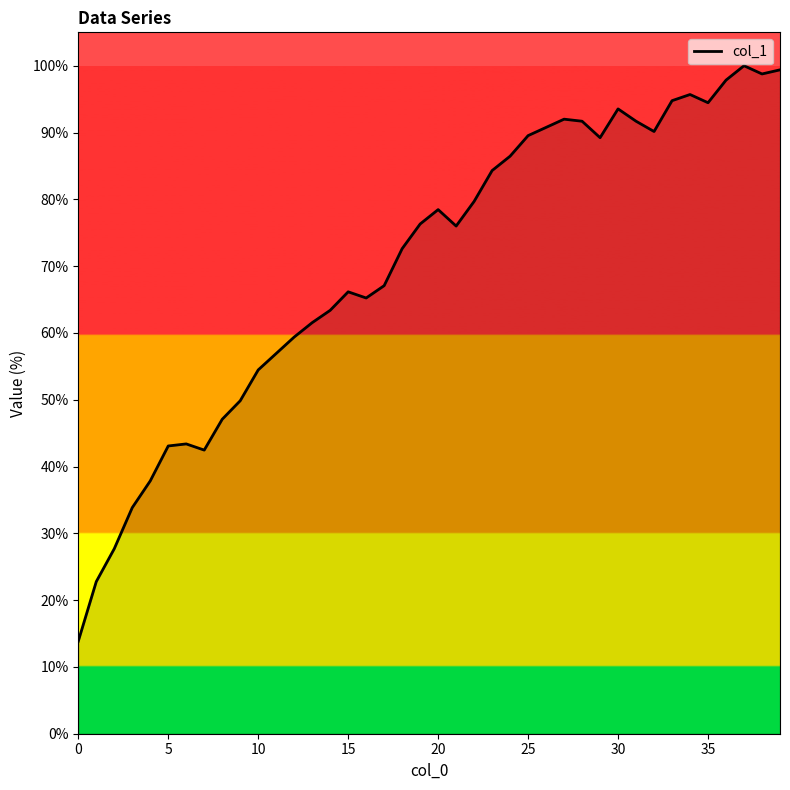

What is the smallest value displayed?

13.8